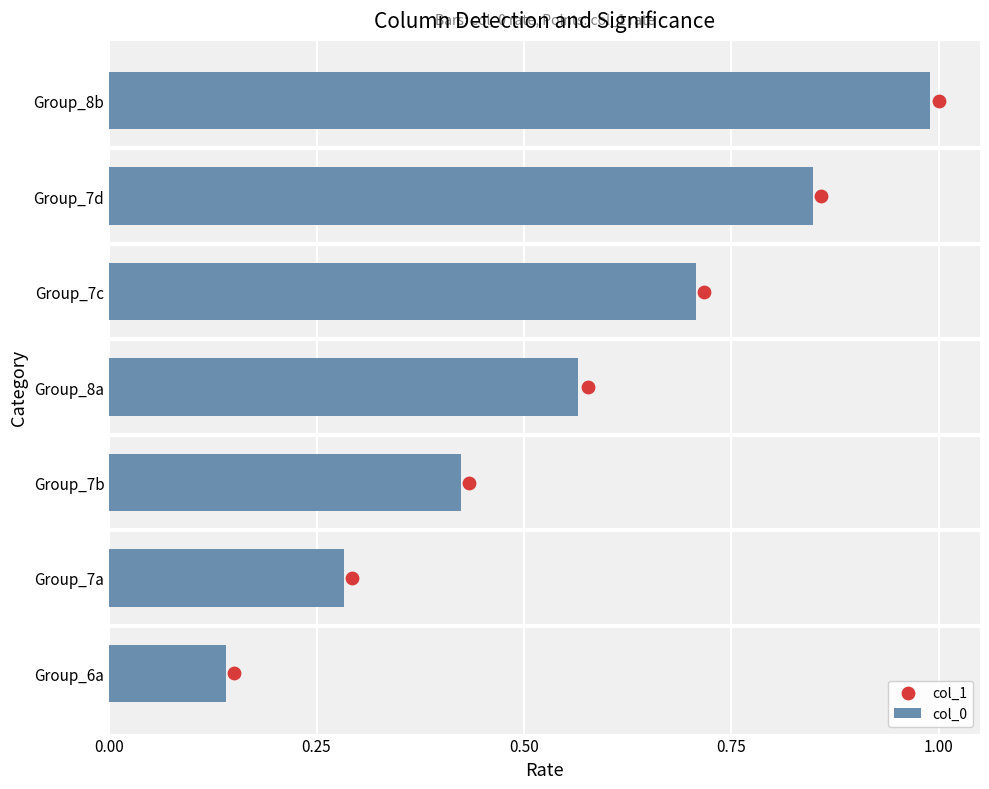

What is the highest value of the col_0 series?

1.0